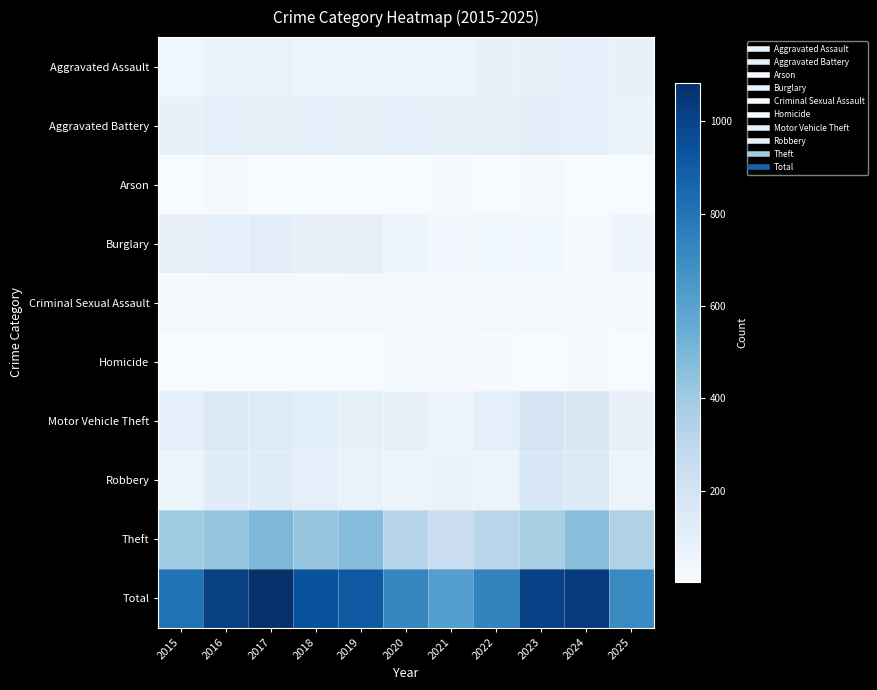

Rank the series by their maximum value, from highest to lowest.

Total, Theft, Motor Vehicle Theft, Robbery, Burglary, Aggravated Battery, Aggravated Assault, Criminal Sexual Assault, Homicide, Arson